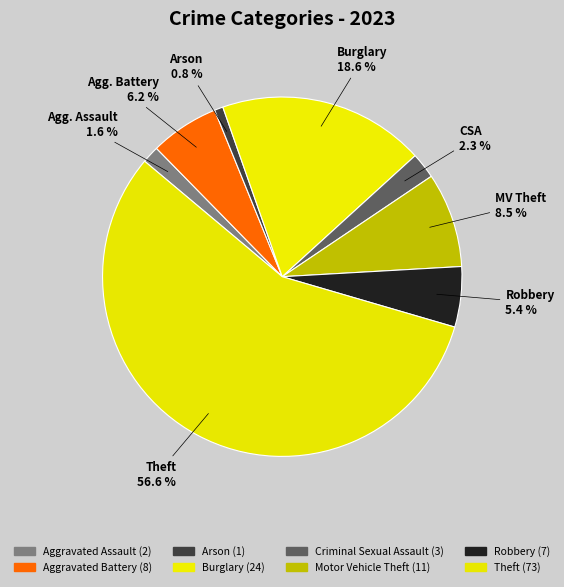

How many segments does this pie chart have?

8